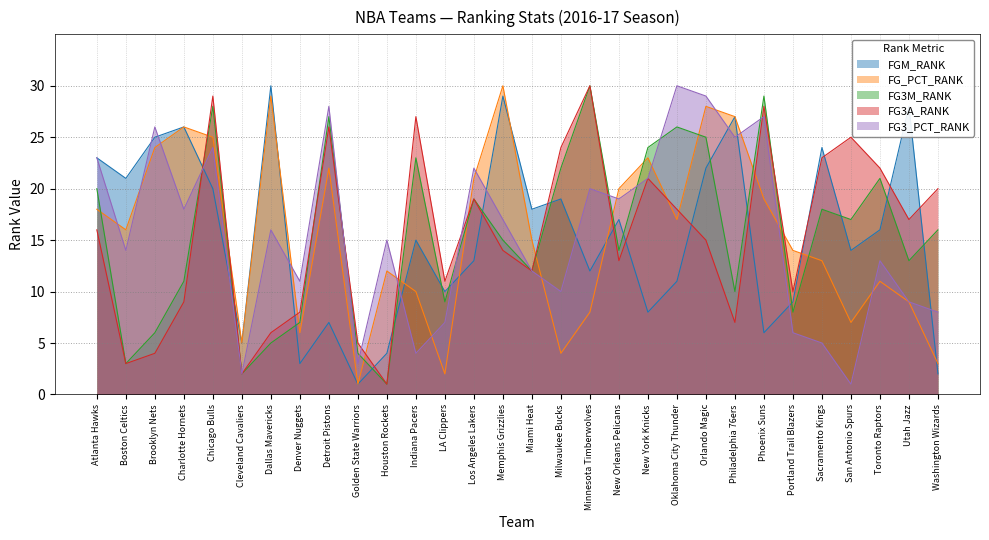

True or false: FG3M_RANK has a value of 16 at Washington Wizards.

True